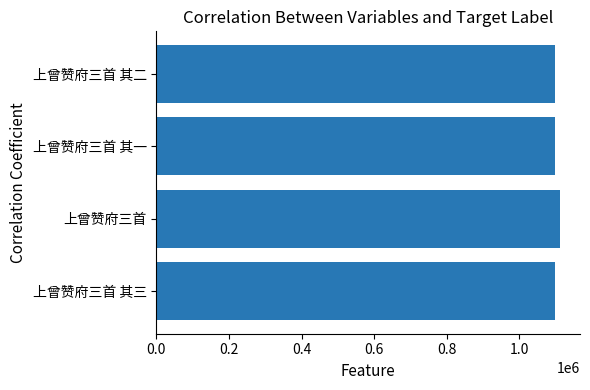

What is the ratio of the value at 上曾赞府三首 其三 to the value at 上曾赞府三首 其一?

1.0